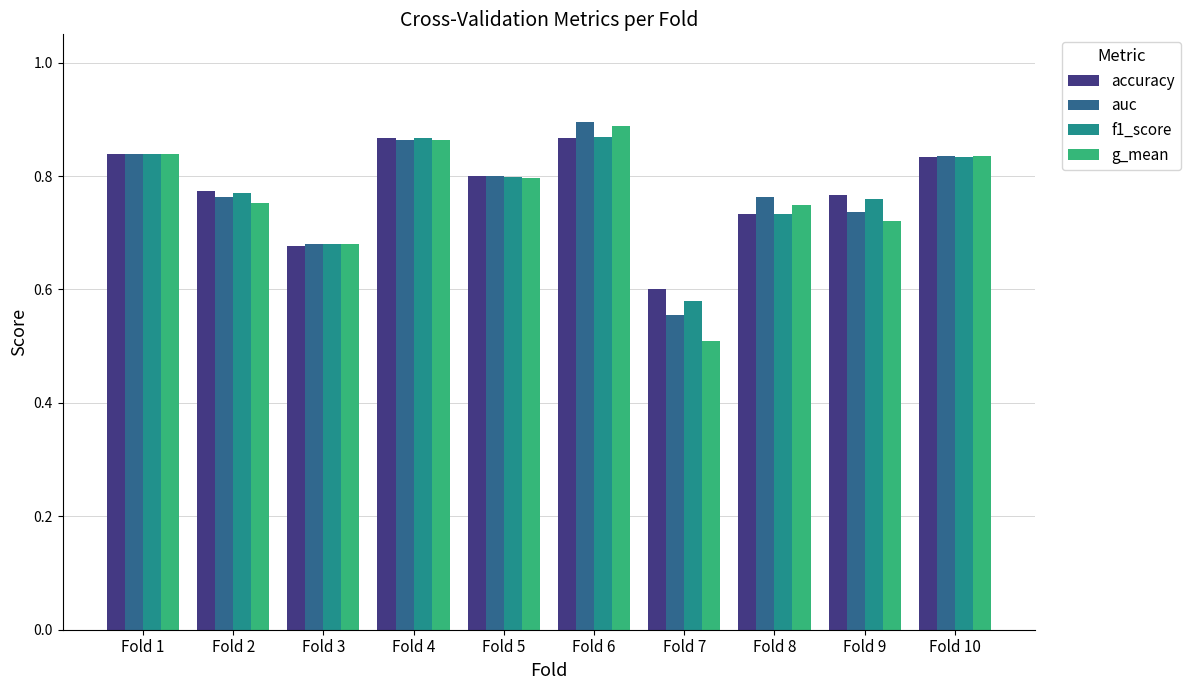

True or false: g_mean has a value of 0.9 at Fold 4.

True